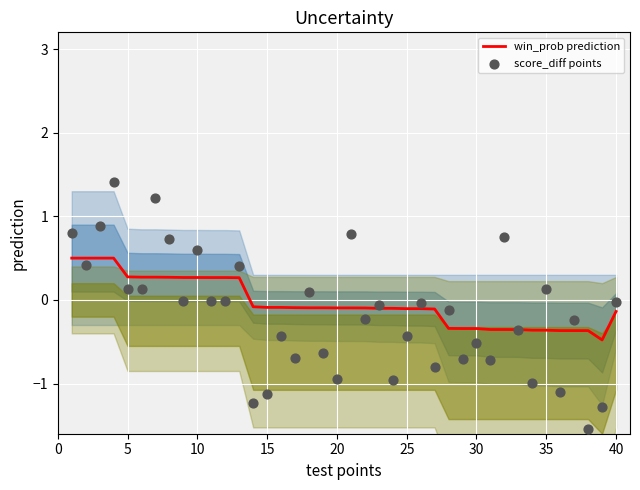

Which series reaches the minimum Y coordinate?

score_diff points